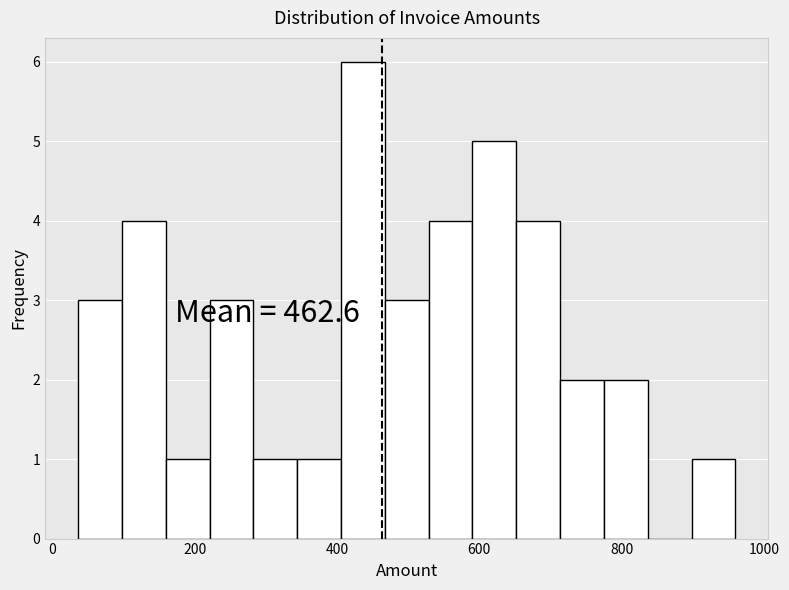

Around what value on the x-axis is the tallest bar? Give the approximate position of its centre, as read against the axis.

440